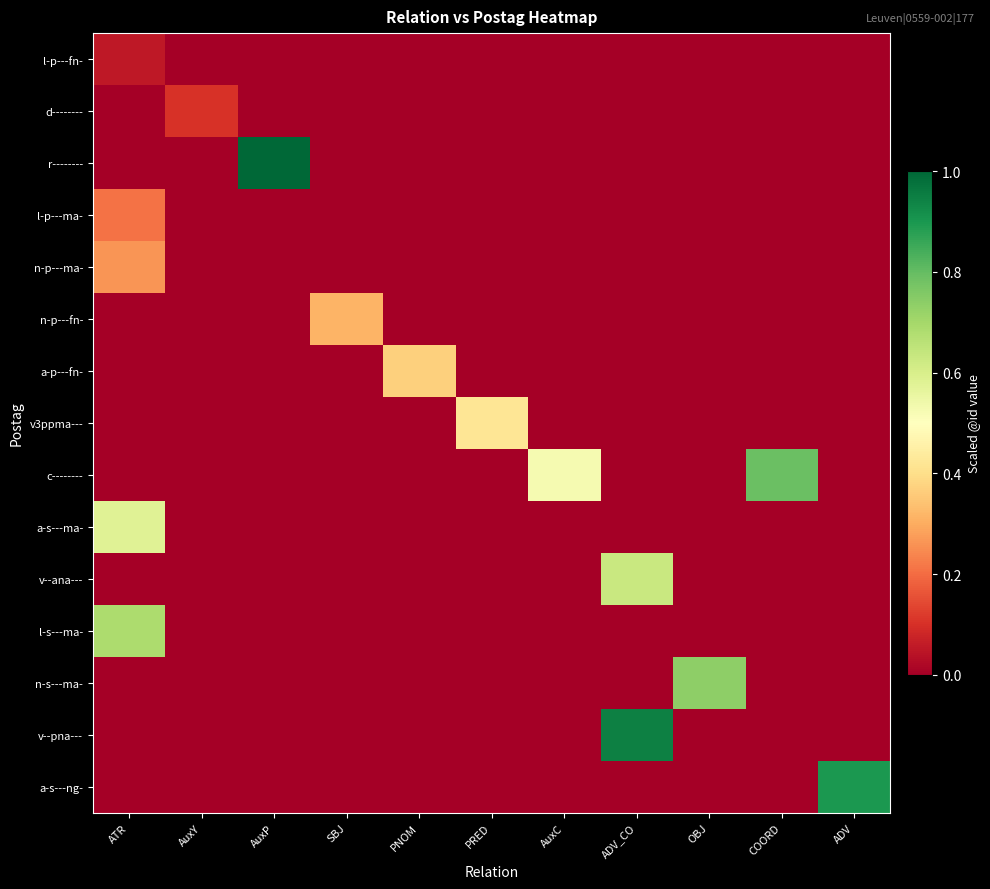

Reading left to right, extract all data points from this chart.

l-p---fn-: ATR=0.1	AuxY=0.0	AuxP=0.0	SBJ=0.0	PNOM=0.0	PRED=0.0	AuxC=0.0	ADV_CO=0.0	OBJ=0.0	COORD=0.0	ADV=0.0
d--------: ATR=0.0	AuxY=0.1	AuxP=0.0	SBJ=0.0	PNOM=0.0	PRED=0.0	AuxC=0.0	ADV_CO=0.0	OBJ=0.0	COORD=0.0	ADV=0.0
r--------: ATR=0.0	AuxY=0.0	AuxP=1.0	SBJ=0.0	PNOM=0.0	PRED=0.0	AuxC=0.0	ADV_CO=0.0	OBJ=0.0	COORD=0.0	ADV=0.0
l-p---ma-: ATR=0.2	AuxY=0.0	AuxP=0.0	SBJ=0.0	PNOM=0.0	PRED=0.0	AuxC=0.0	ADV_CO=0.0	OBJ=0.0	COORD=0.0	ADV=0.0
n-p---ma-: ATR=0.3	AuxY=0.0	AuxP=0.0	SBJ=0.0	PNOM=0.0	PRED=0.0	AuxC=0.0	ADV_CO=0.0	OBJ=0.0	COORD=0.0	ADV=0.0
n-p---fn-: ATR=0.0	AuxY=0.0	AuxP=0.0	SBJ=0.3	PNOM=0.0	PRED=0.0	AuxC=0.0	ADV_CO=0.0	OBJ=0.0	COORD=0.0	ADV=0.0
a-p---fn-: ATR=0.0	AuxY=0.0	AuxP=0.0	SBJ=0.0	PNOM=0.4	PRED=0.0	AuxC=0.0	ADV_CO=0.0	OBJ=0.0	COORD=0.0	ADV=0.0
v3ppma---: ATR=0.0	AuxY=0.0	AuxP=0.0	SBJ=0.0	PNOM=0.0	PRED=0.4	AuxC=0.0	ADV_CO=0.0	OBJ=0.0	COORD=0.0	ADV=0.0
c--------: ATR=0.0	AuxY=0.0	AuxP=0.0	SBJ=0.0	PNOM=0.0	PRED=0.0	AuxC=0.5	ADV_CO=0.0	OBJ=0.0	COORD=0.8	ADV=0.0
a-s---ma-: ATR=0.6	AuxY=0.0	AuxP=0.0	SBJ=0.0	PNOM=0.0	PRED=0.0	AuxC=0.0	ADV_CO=0.0	OBJ=0.0	COORD=0.0	ADV=0.0
v--ana---: ATR=0.0	AuxY=0.0	AuxP=0.0	SBJ=0.0	PNOM=0.0	PRED=0.0	AuxC=0.0	ADV_CO=0.6	OBJ=0.0	COORD=0.0	ADV=0.0
l-s---ma-: ATR=0.7	AuxY=0.0	AuxP=0.0	SBJ=0.0	PNOM=0.0	PRED=0.0	AuxC=0.0	ADV_CO=0.0	OBJ=0.0	COORD=0.0	ADV=0.0
n-s---ma-: ATR=0.0	AuxY=0.0	AuxP=0.0	SBJ=0.0	PNOM=0.0	PRED=0.0	AuxC=0.0	ADV_CO=0.0	OBJ=0.7	COORD=0.0	ADV=0.0
v--pna---: ATR=0.0	AuxY=0.0	AuxP=0.0	SBJ=0.0	PNOM=0.0	PRED=0.0	AuxC=0.0	ADV_CO=0.9	OBJ=0.0	COORD=0.0	ADV=0.0
a-s---ng-: ATR=0.0	AuxY=0.0	AuxP=0.0	SBJ=0.0	PNOM=0.0	PRED=0.0	AuxC=0.0	ADV_CO=0.0	OBJ=0.0	COORD=0.0	ADV=0.9